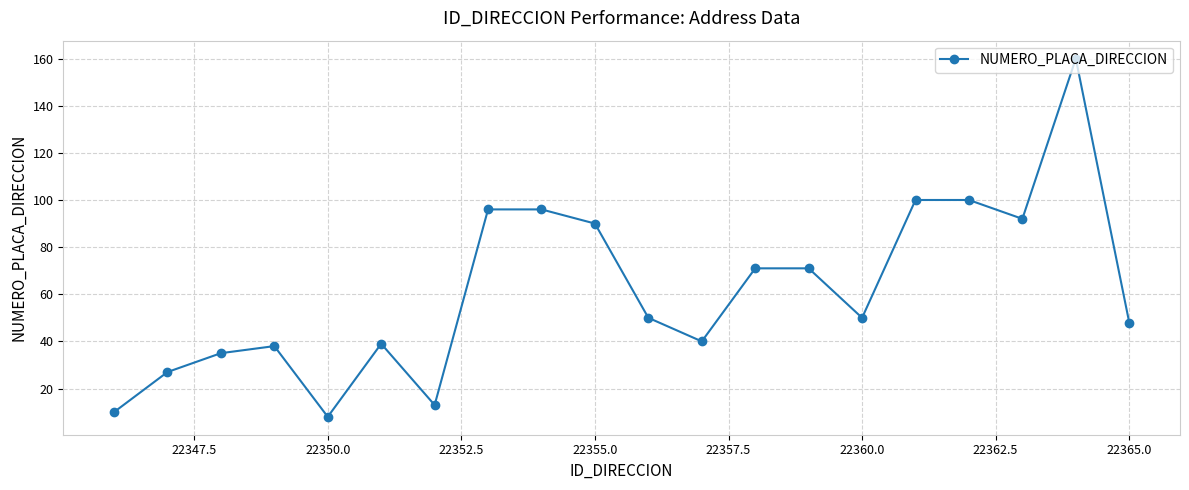

What is the maximum value shown in the chart?

160